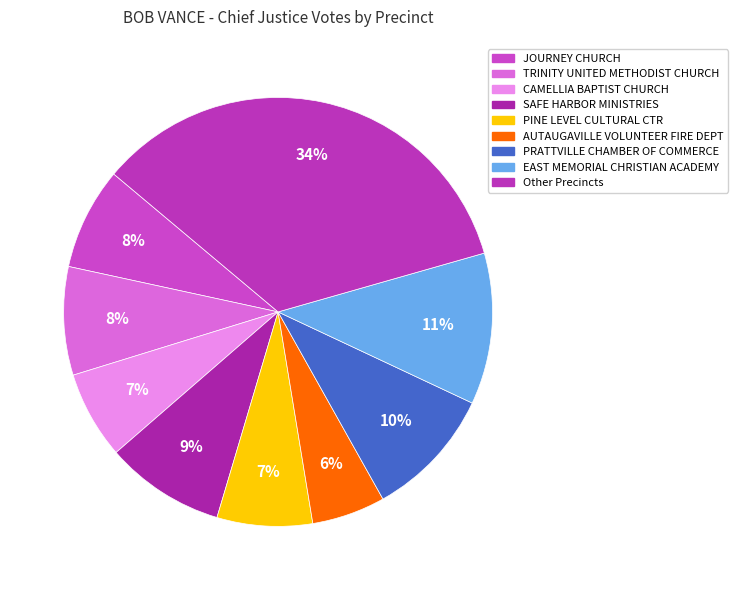

To the nearest percent, what is the average slice percentage?

11%